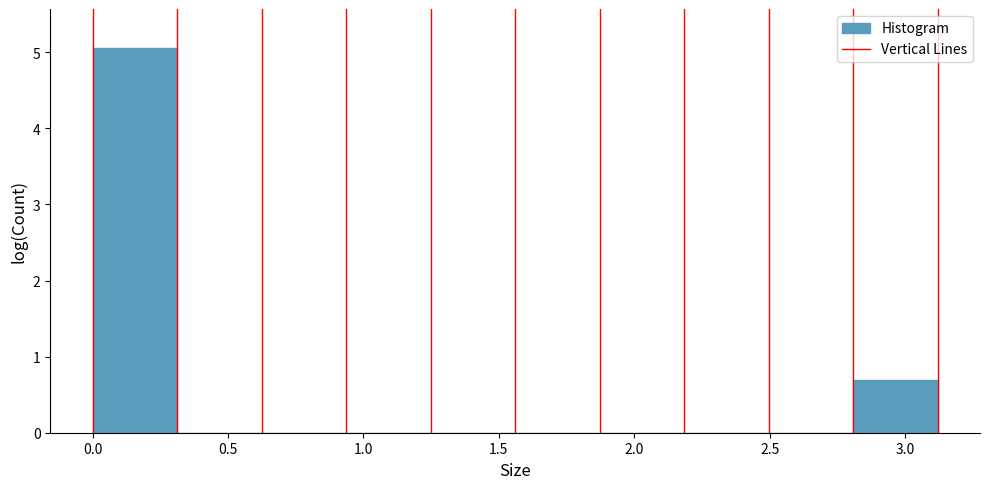

Reading left to right, transcribe this chart: for each bar, give the range it covers on the x-axis and its height. Neither the bar edges nor the heights are printed on the chart, so give them approximately, as read against the axes.

0.00 to 0.30: 5.1
0.30 to 0.60: 0
0.60 to 0.95: 0
0.95 to 1.25: 0
1.25 to 1.55: 0
1.55 to 1.85: 0
1.85 to 2.20: 0
2.20 to 2.50: 0
2.50 to 2.80: 0
2.80 to 3.10: 0.7